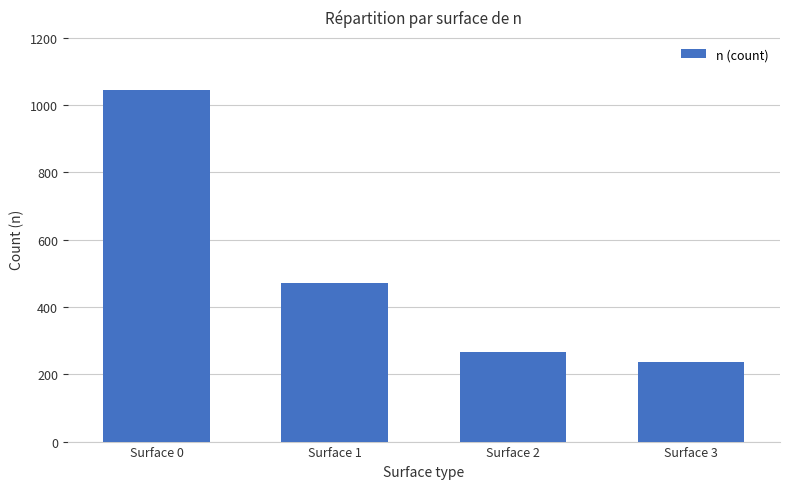

Approximately how many times larger is the value at Surface 3 compared to Surface 1?

0.5